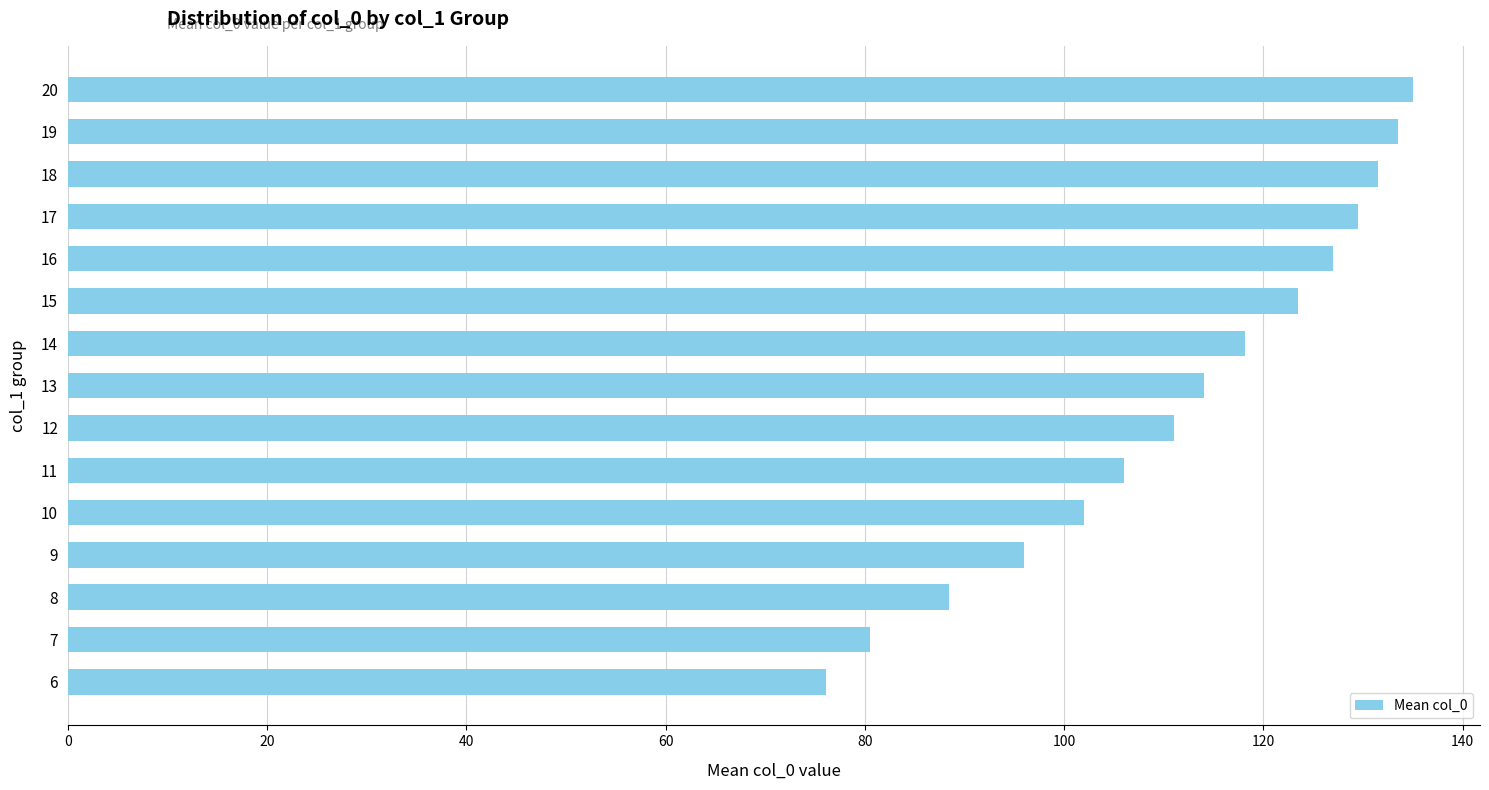

Reading top to bottom, what are all the values shown in this chart?

135.0	133.5	131.5	129.5	127.0	123.5	118.2	114.0	111.0	106.0	102.0	96.0	88.5	80.5	76.1